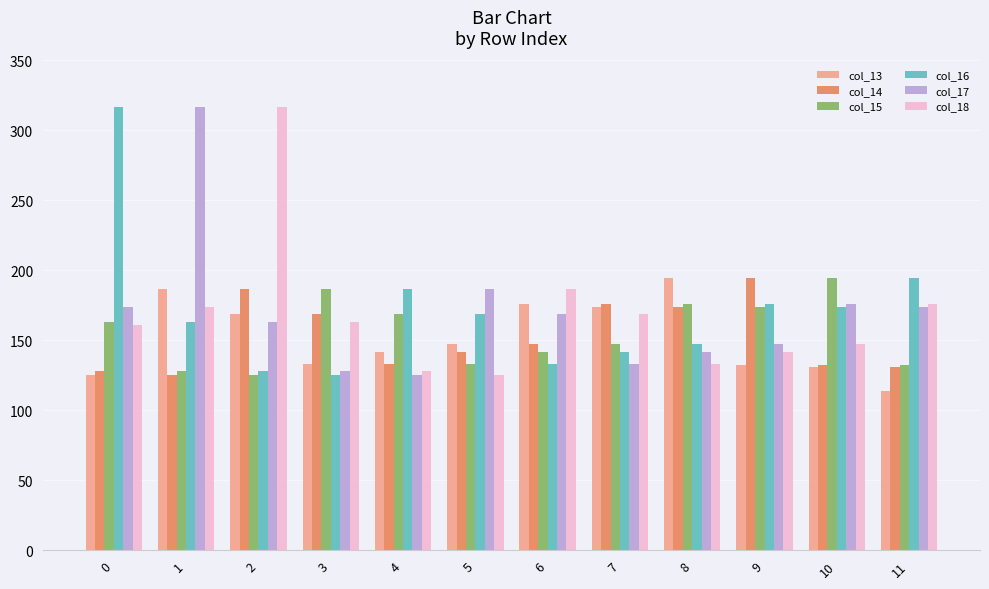

How many groups of bars are there?

12